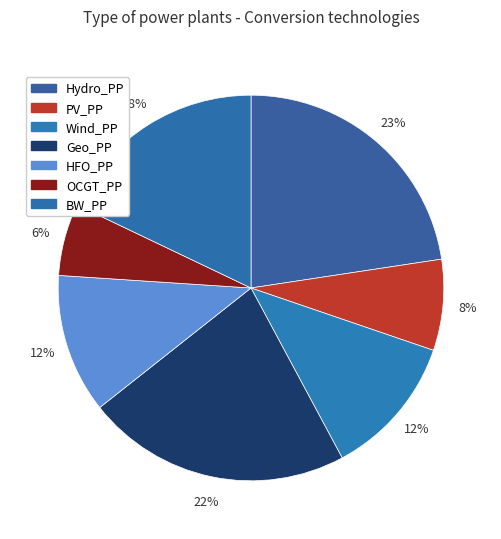

What portion of the pie excludes Geo_PP?

77.8%